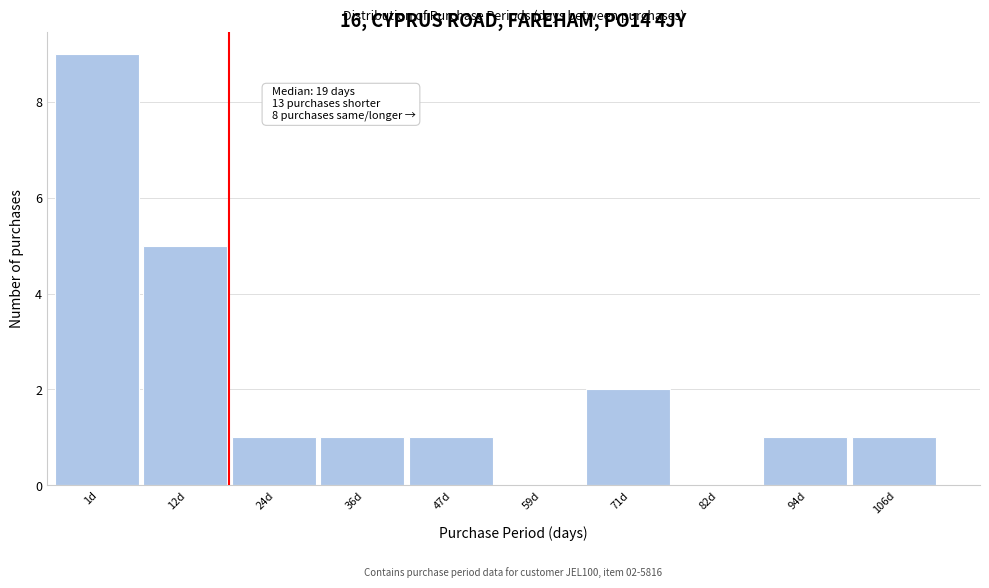

Reading left to right, list all the values displayed in this chart.

1d=9	12d=5	24d=1	36d=1	47d=1	59d=0	71d=2	82d=0	94d=1	106d=1